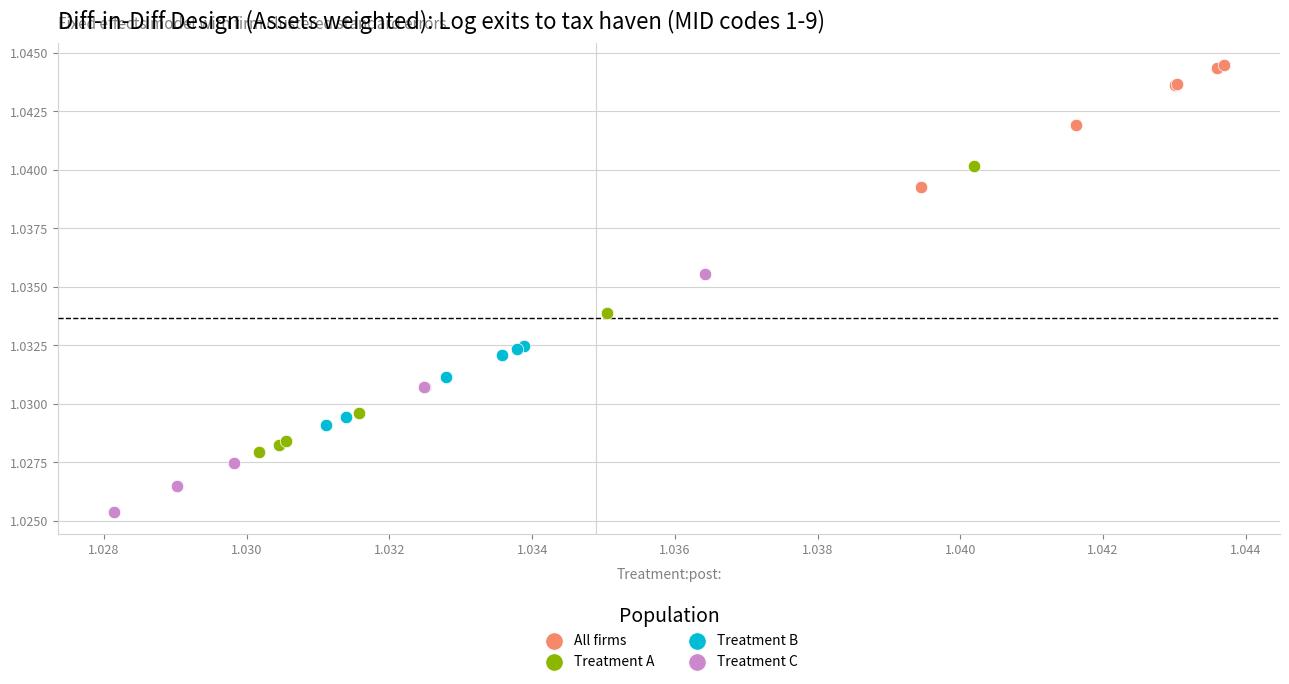

Which series reaches the minimum Y coordinate?

Treatment C